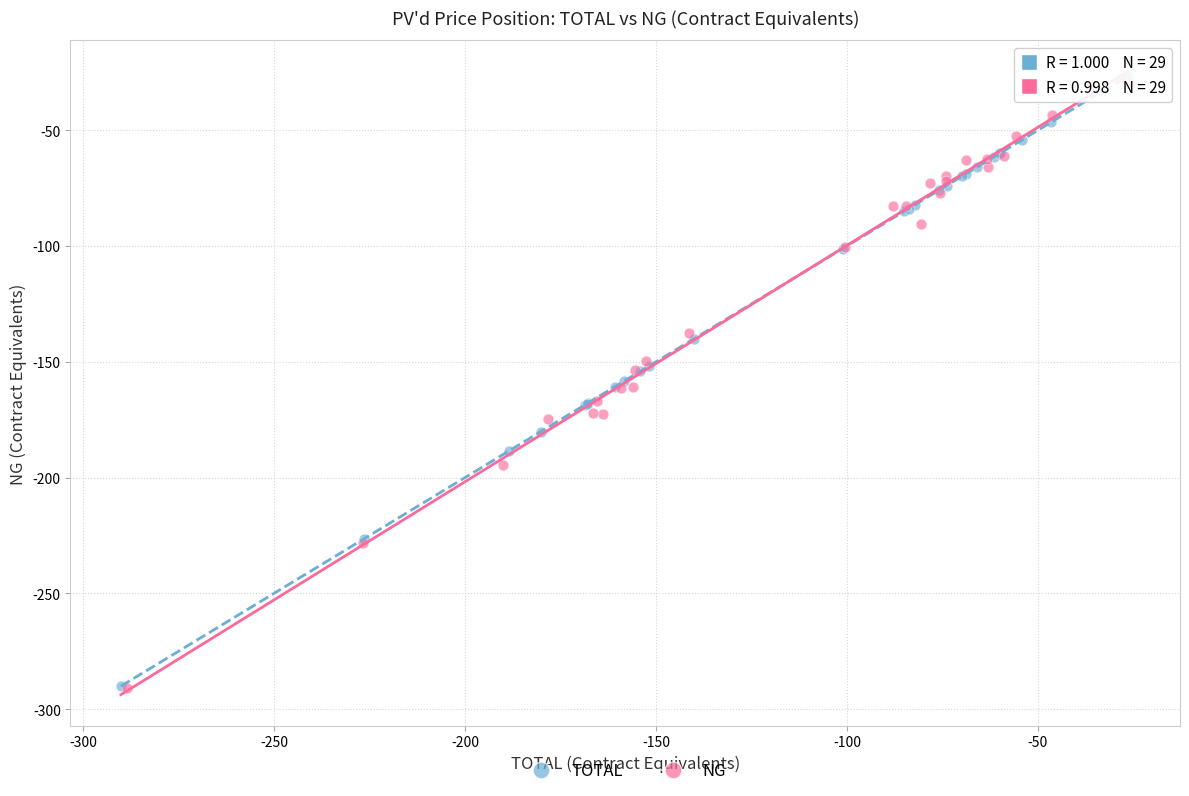

Which series has the widest spread of Y values?

TOTAL